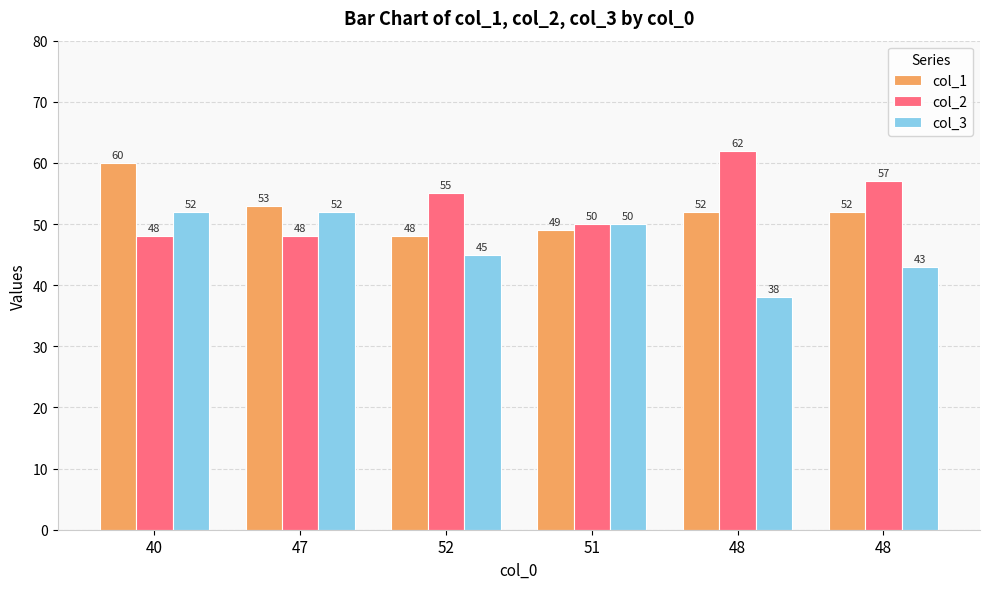

Is the value of col_2 at 48 greater than the value of col_1 at 52?

Yes